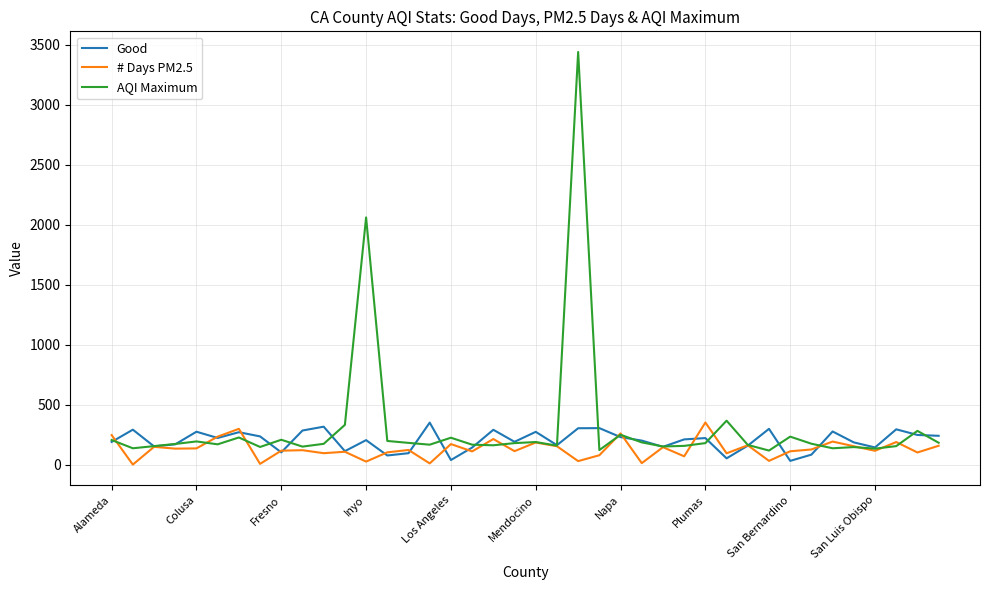

Which series has the widest spread of values?

AQI Maximum